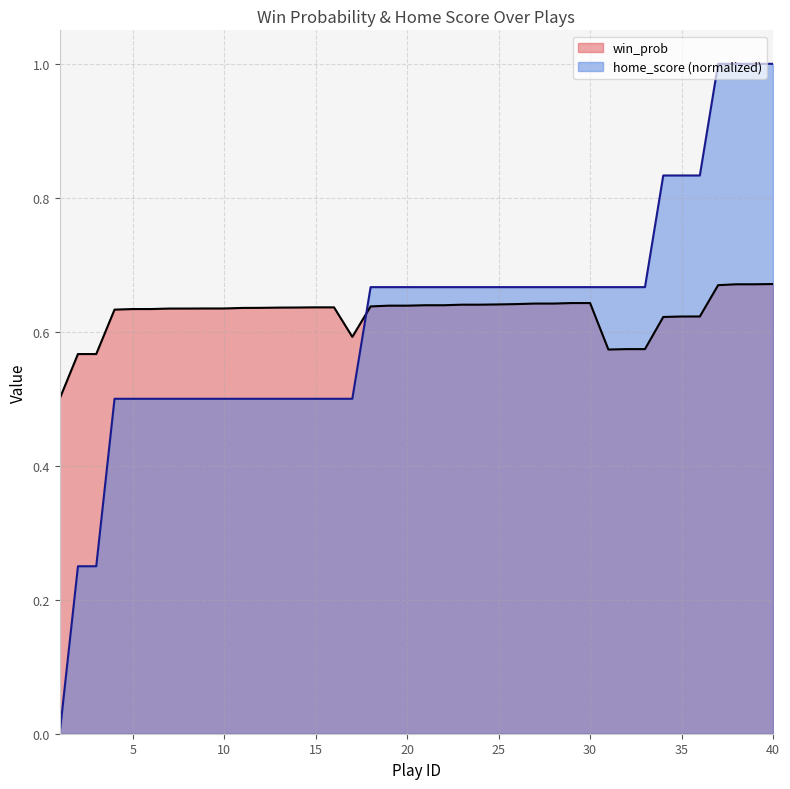

Rank the categories by home_score value from lowest to highest.

1, 2, 3, 4, 5, 6, 7, 8, 9, 10, 11, 12, 13, 14, 15, 16, 17, 18, 19, 20, 21, 22, 23, 24, 25, 26, 27, 28, 29, 30, 31, 32, 33, 34, 35, 36, 37, 38, 39, 40